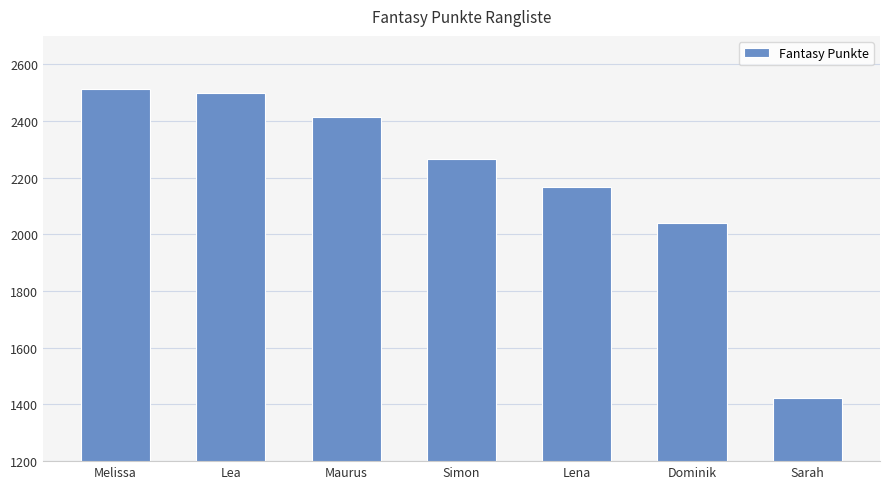

At which category does the chart reach its minimum across all series?

Sarah